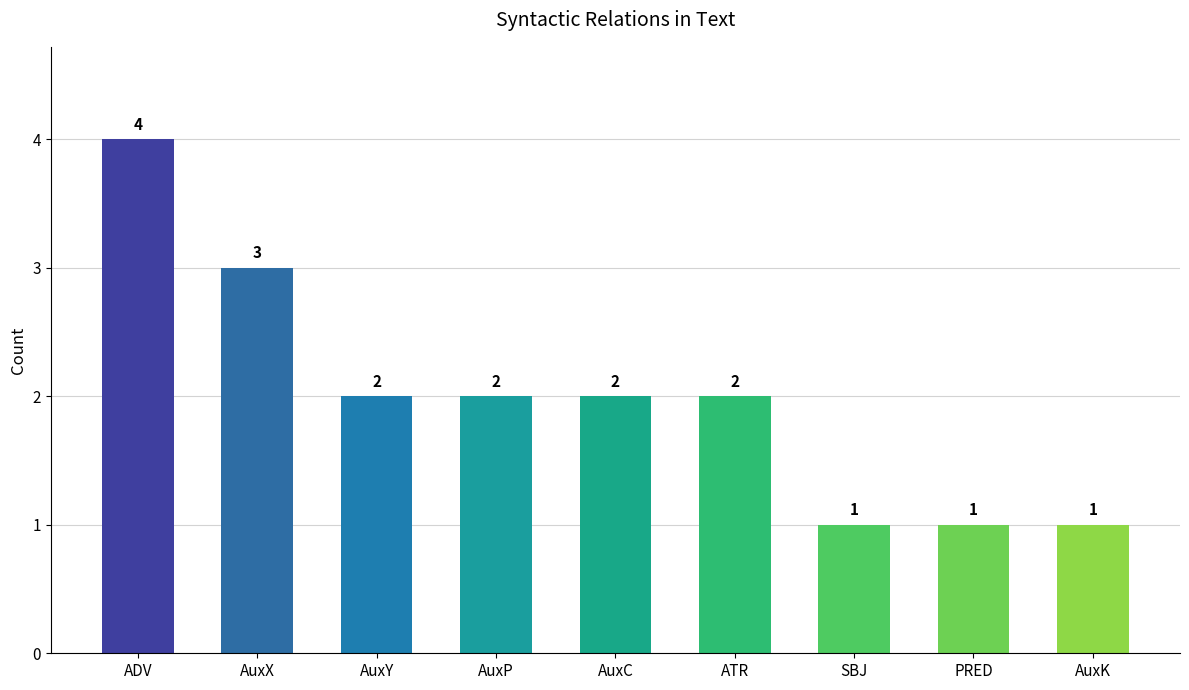

The chart shows a value of 1 at AuxK. True or false?

True